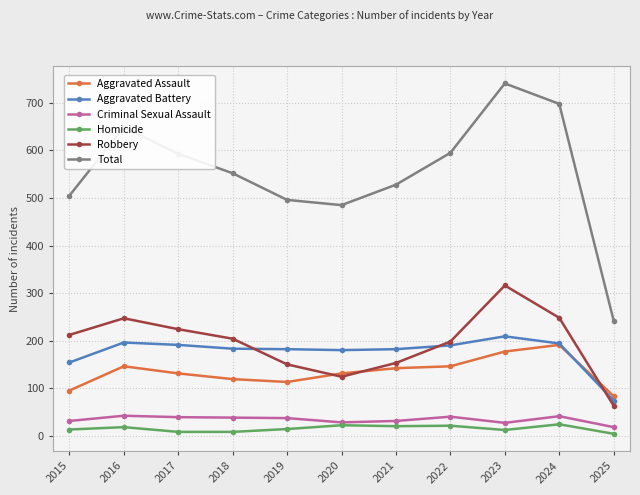

What are all the series names shown in the legend?

Aggravated Assault, Aggravated Battery, Criminal Sexual Assault, Homicide, Robbery, Total